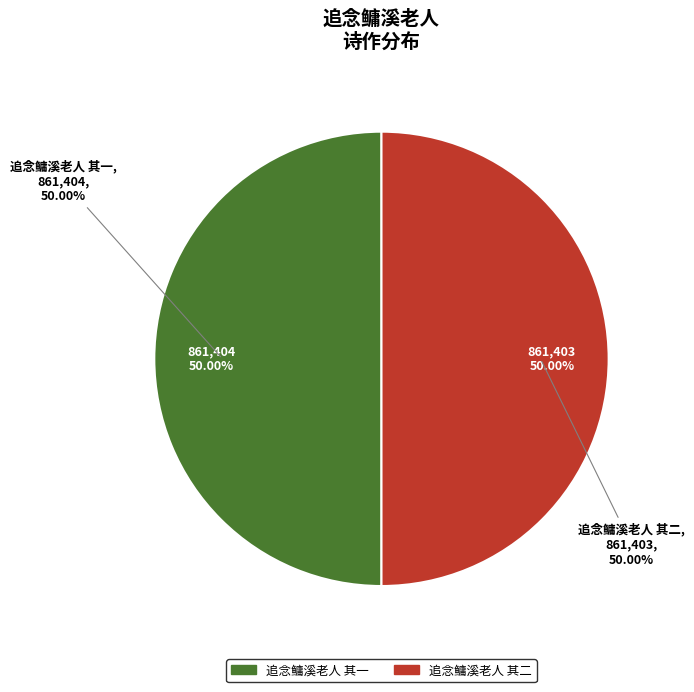

Which category has the smallest portion of the pie?

追念鳙溪老人 其二